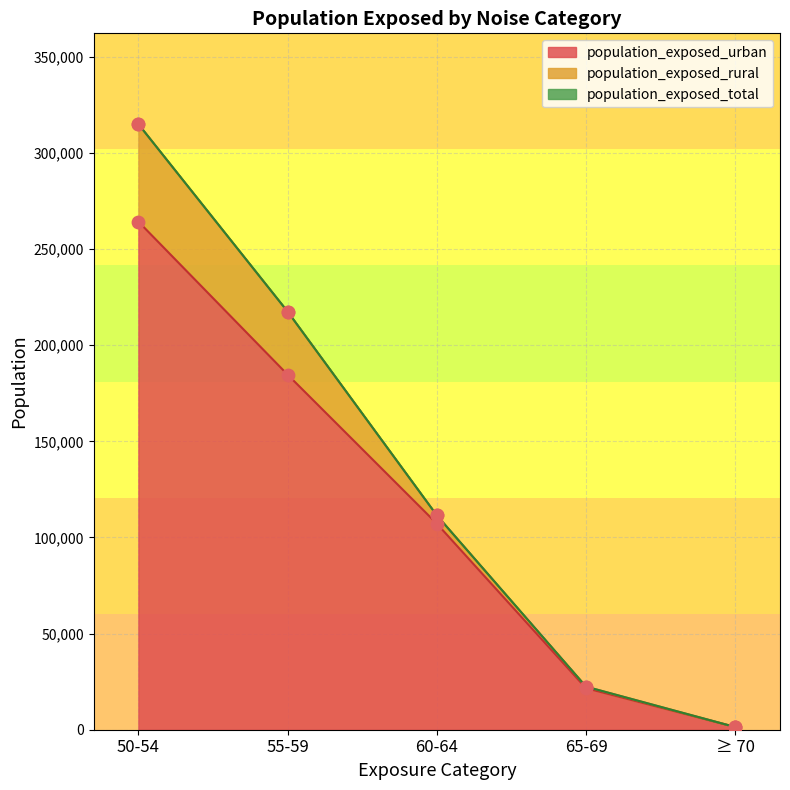

Which series has the largest total across all categories?

population_exposed_total